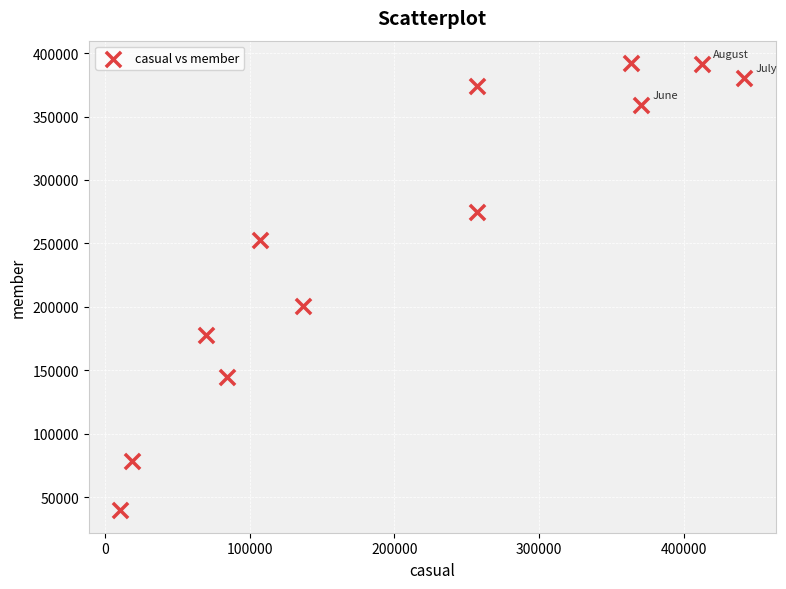

What is the average Y value?

255479